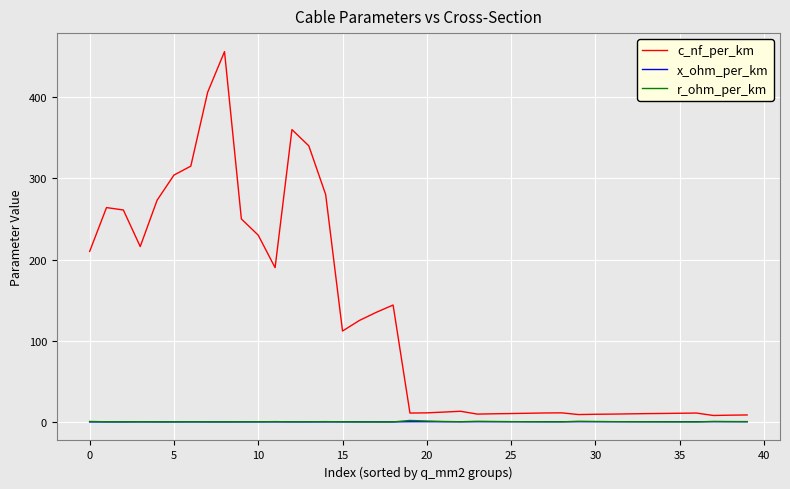

What is the maximum value shown in the chart?

456.0